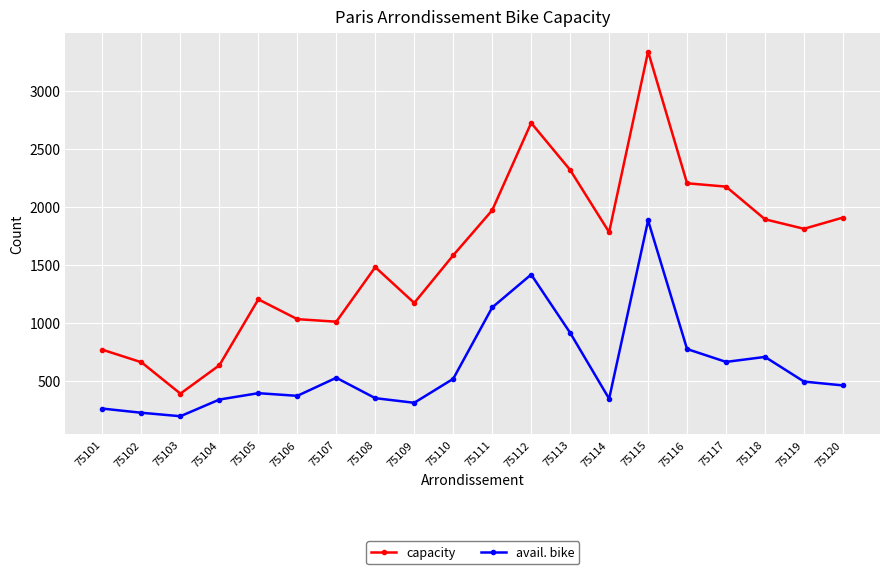

What is the difference between the highest and lowest values at 75111?

839